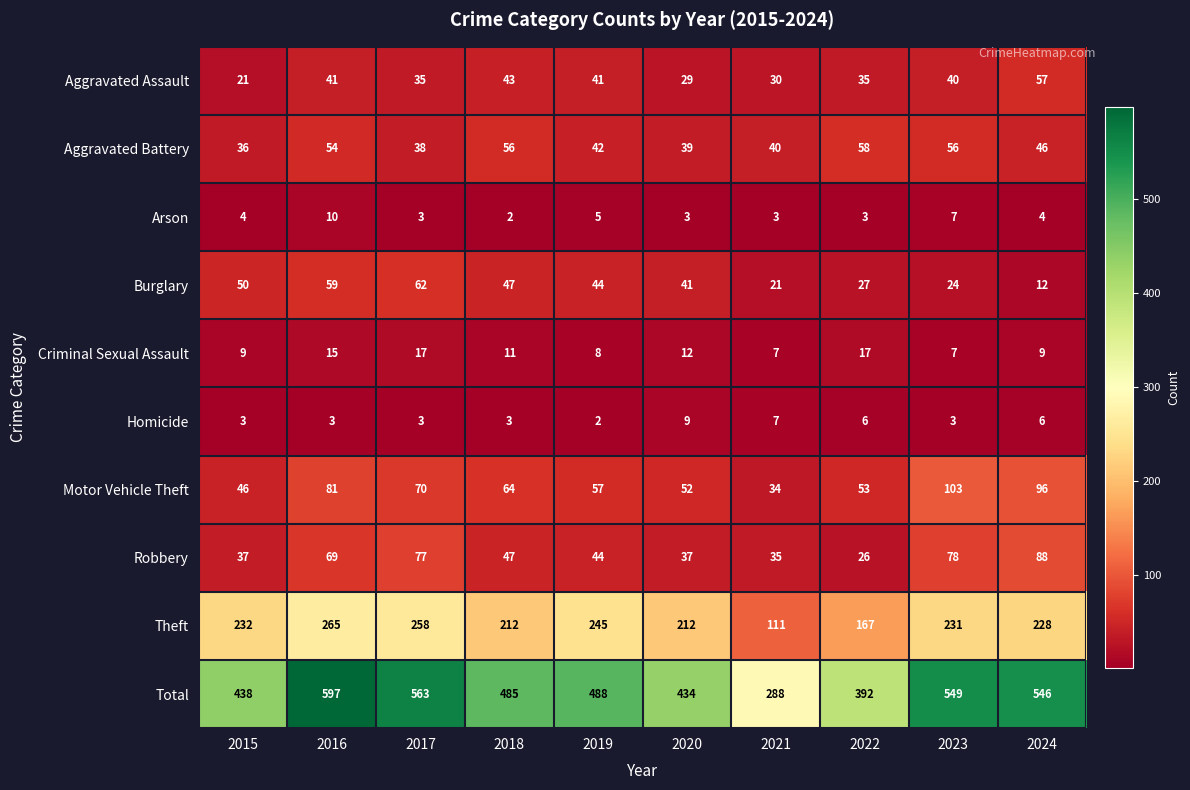

Rank the series by their maximum value, from lowest to highest.

Homicide, Arson, Criminal Sexual Assault, Aggravated Assault, Aggravated Battery, Burglary, Robbery, Motor Vehicle Theft, Theft, Total